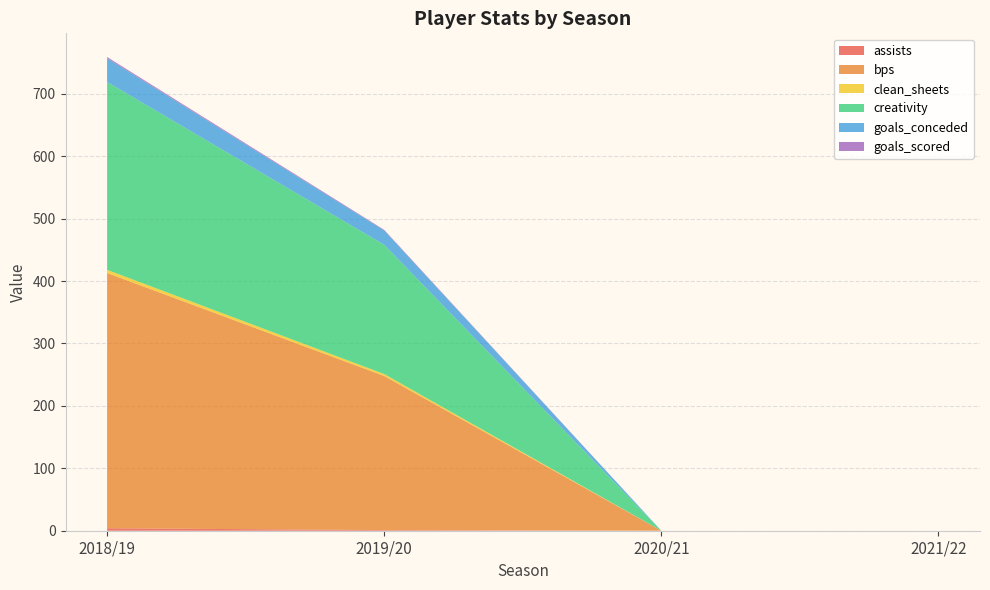

Reading right to left, what are all the values shown in this chart?

assists: 2021/22=0.0	2020/21=0.0	2019/20=1.0	2018/19=4.0
bps: 2021/22=0.0	2020/21=0.0	2019/20=247.0	2018/19=409.0
clean_sheets: 2021/22=0.0	2020/21=0.0	2019/20=3.0	2018/19=5.0
creativity: 2021/22=0.0	2020/21=0.0	2019/20=207.1	2018/19=301.0
goals_conceded: 2021/22=0.0	2020/21=0.0	2019/20=23.0	2018/19=38.0
goals_scored: 2021/22=0.0	2020/21=0.0	2019/20=1.0	2018/19=2.0